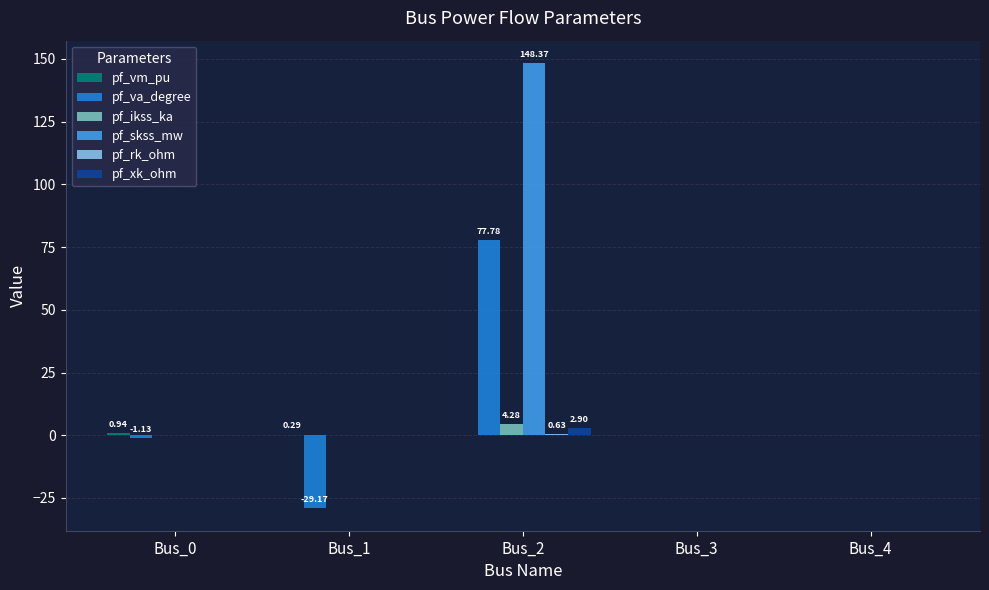

Which series has the largest range (max minus min)?

pf_skss_mw